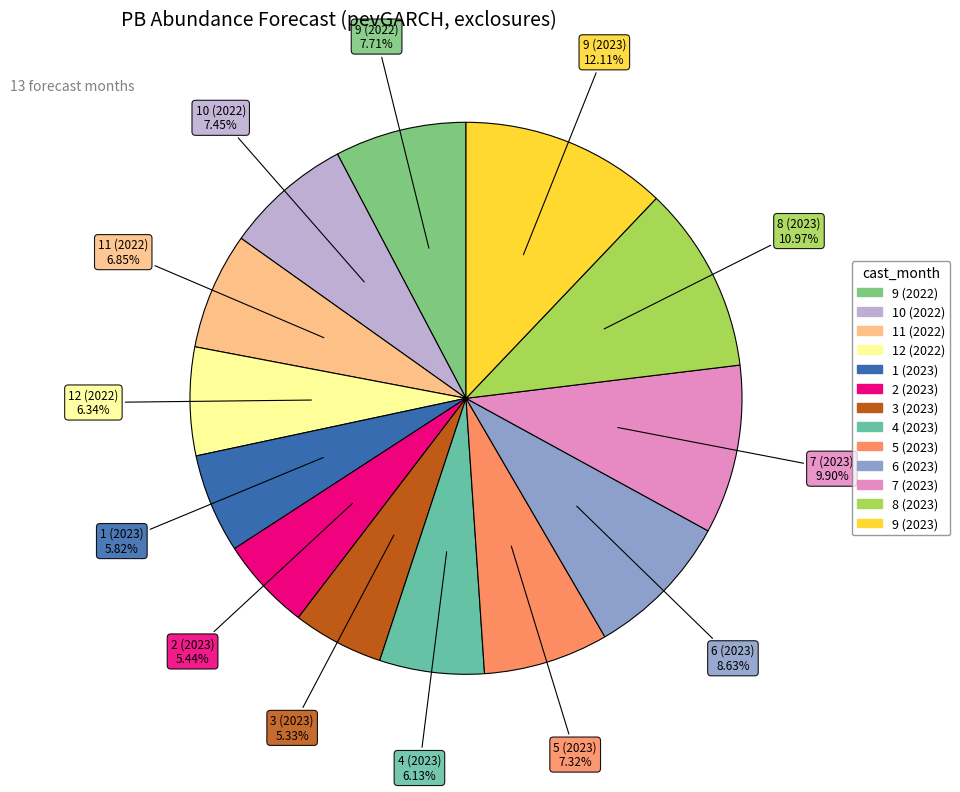

To the nearest percent, what is the combined percentage of 7 (2023) and 9 (2023)?

22%